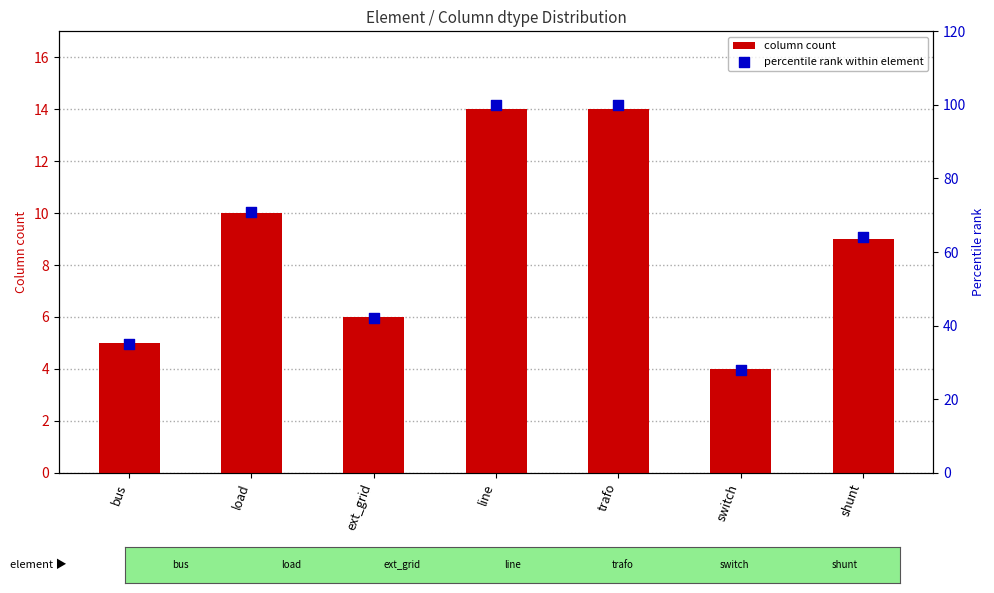

What is the total value across all series at shunt?

73